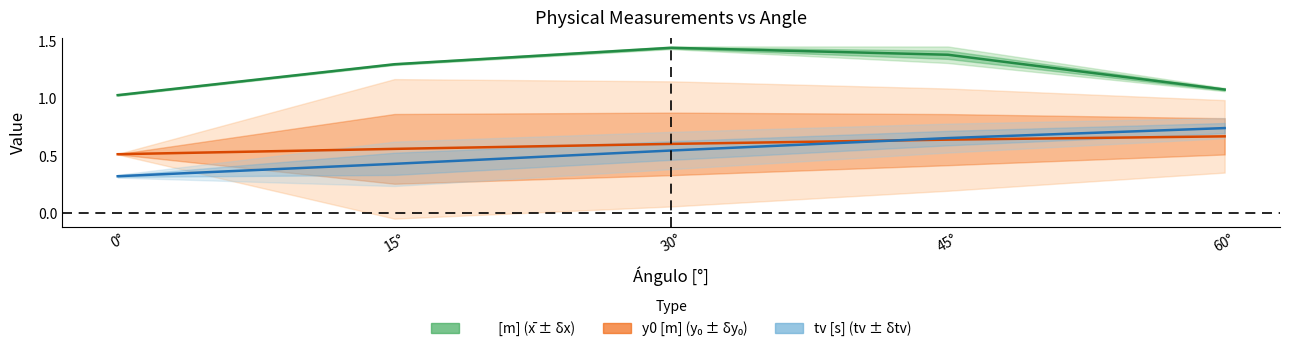

At how many categories does at least one series exceed 0?

5